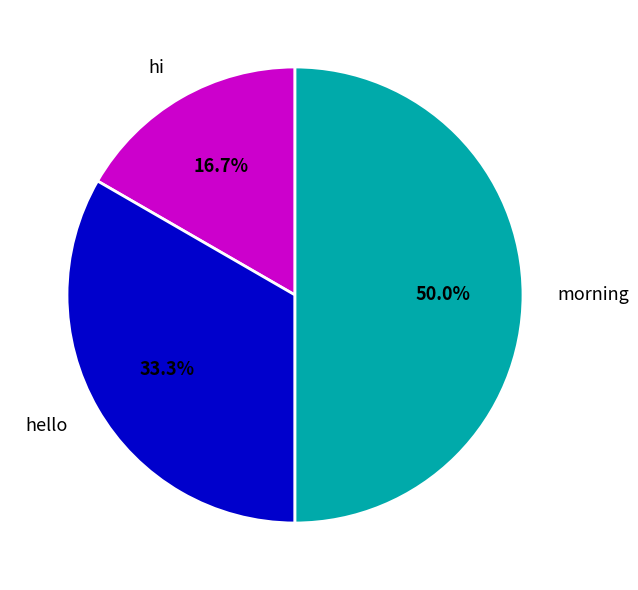

Does hello account for over 50% of the chart?

No